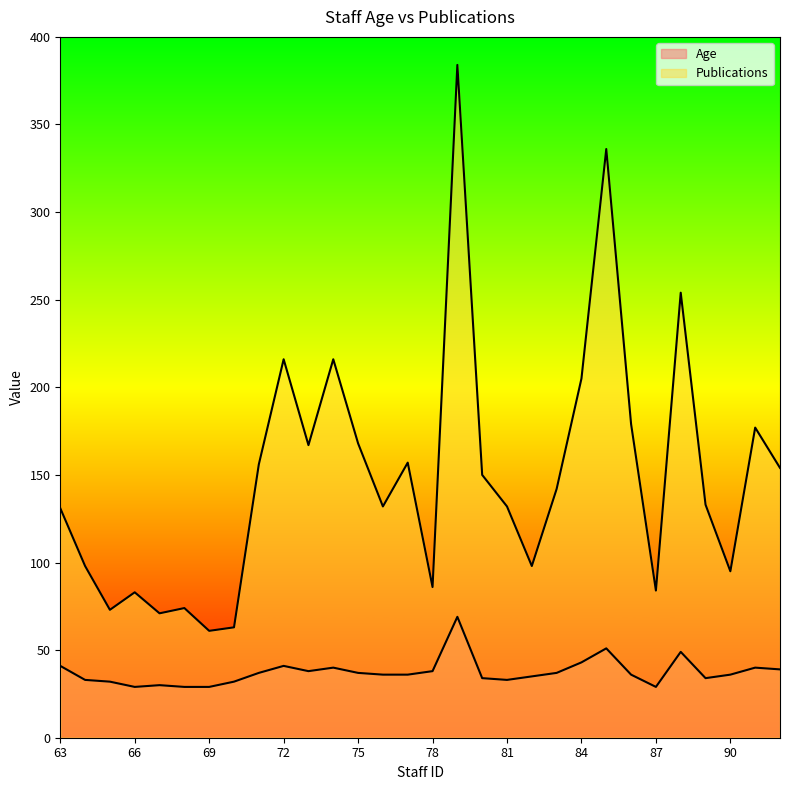

How many interior local valleys does the Publications series have?

9